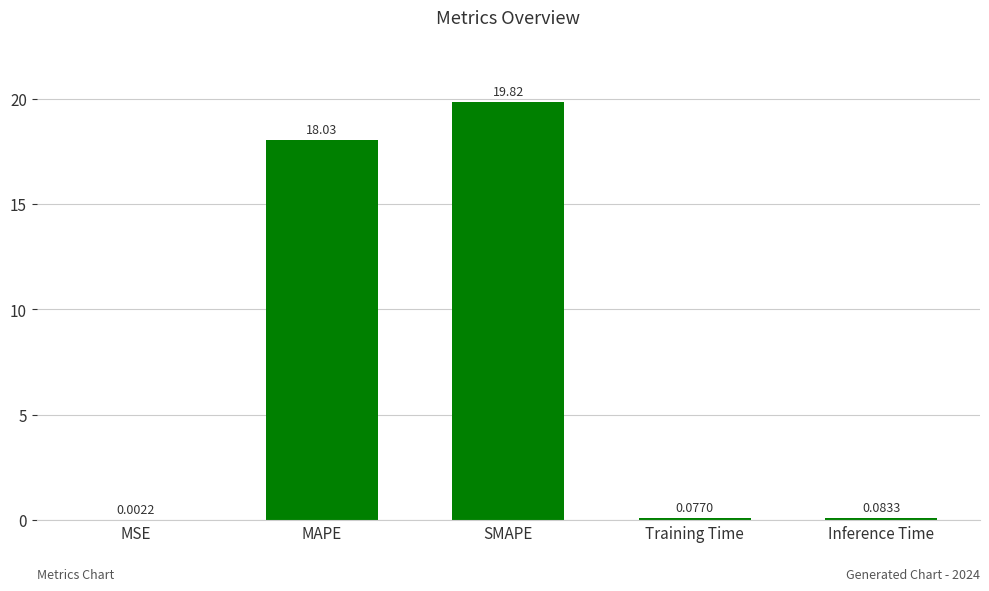

At which category does the chart reach its peak across all series?

SMAPE